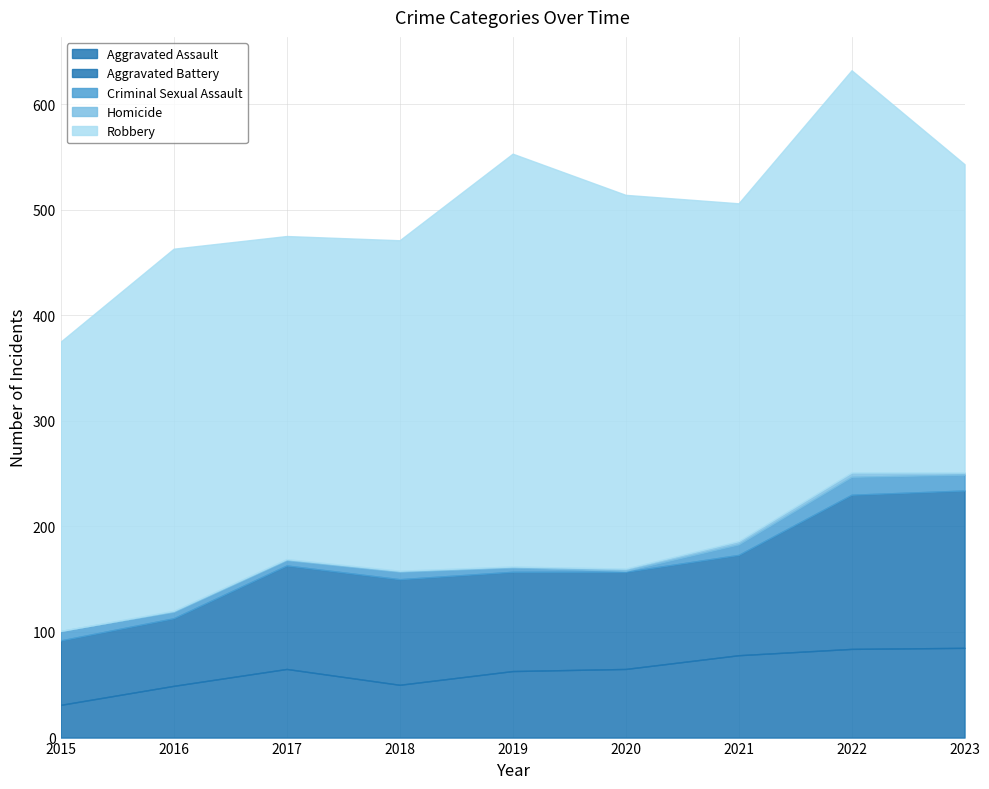

What value does the Homicide series have at 2018?

1